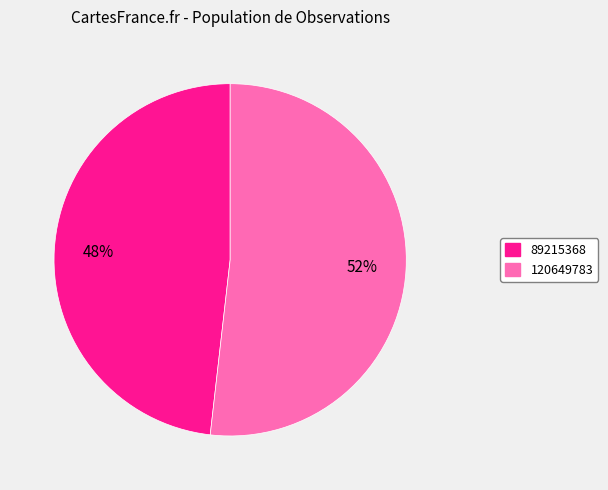

True or false: 89215368 accounts for 54% of the total.

False